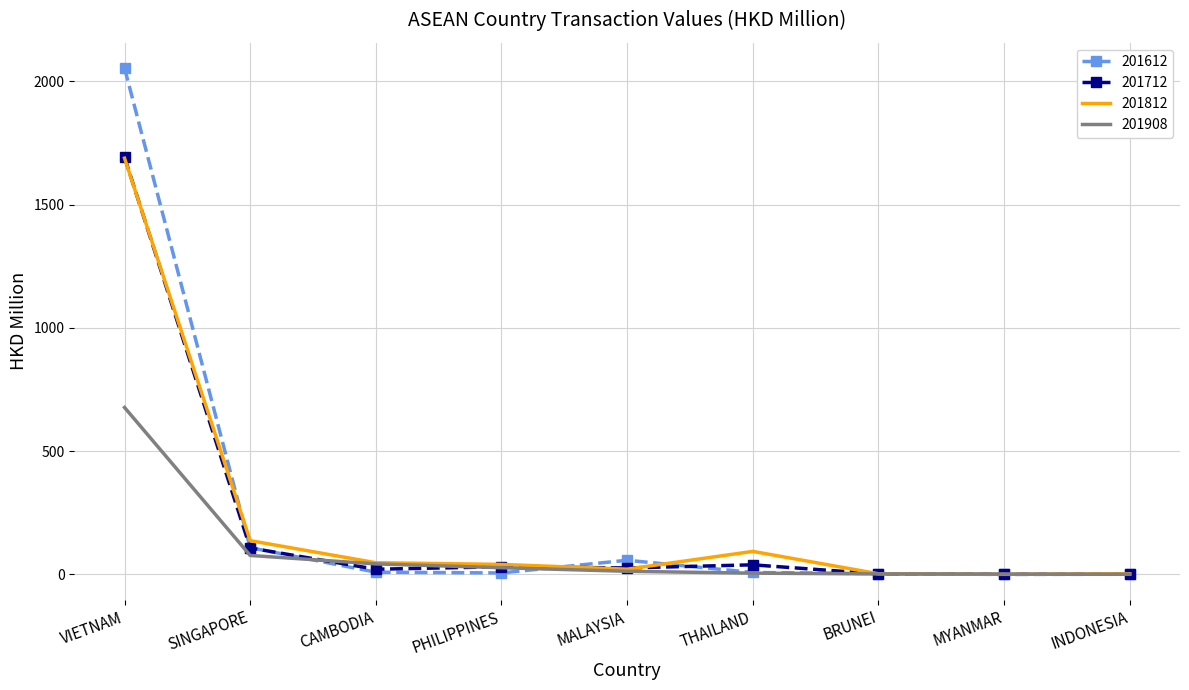

Which series has the widest spread of values?

201612